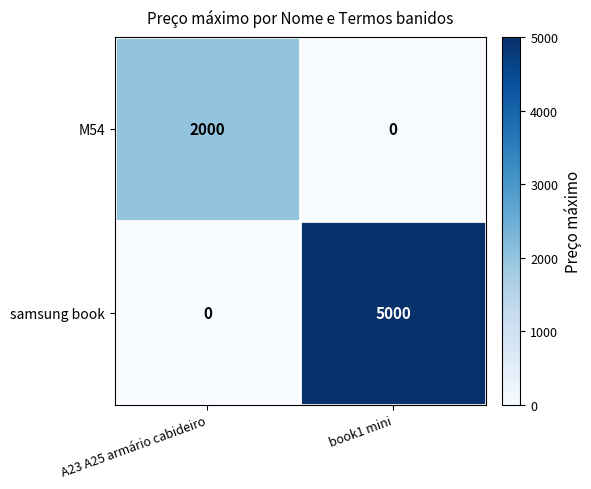

Reading right to left, transcribe all the data shown in this chart.

M54: 0	2000
samsung book: 5000	0